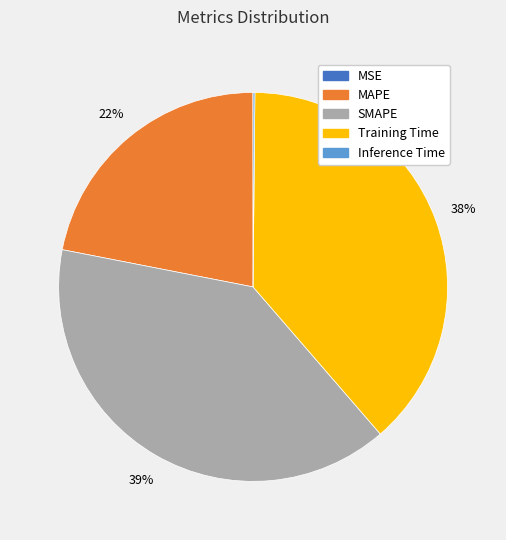

What percentage is the SMAPE slice, to the nearest percent?

39%